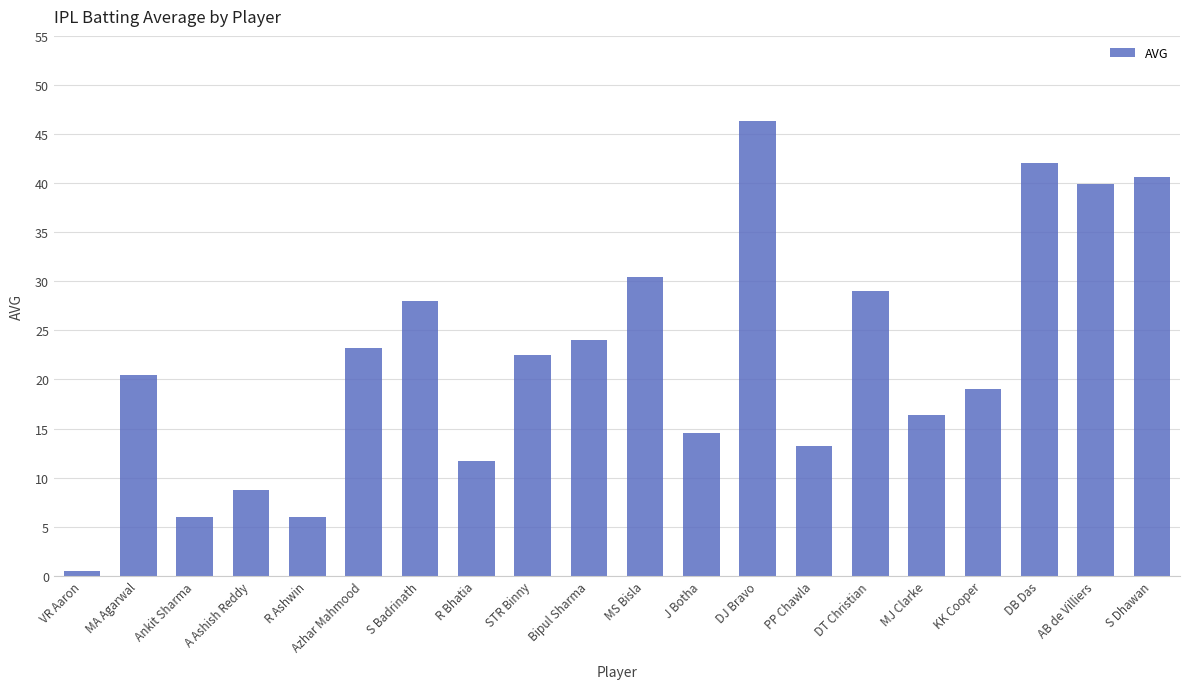

The chart shows a value of 46.4 at DJ Bravo. True or false?

True